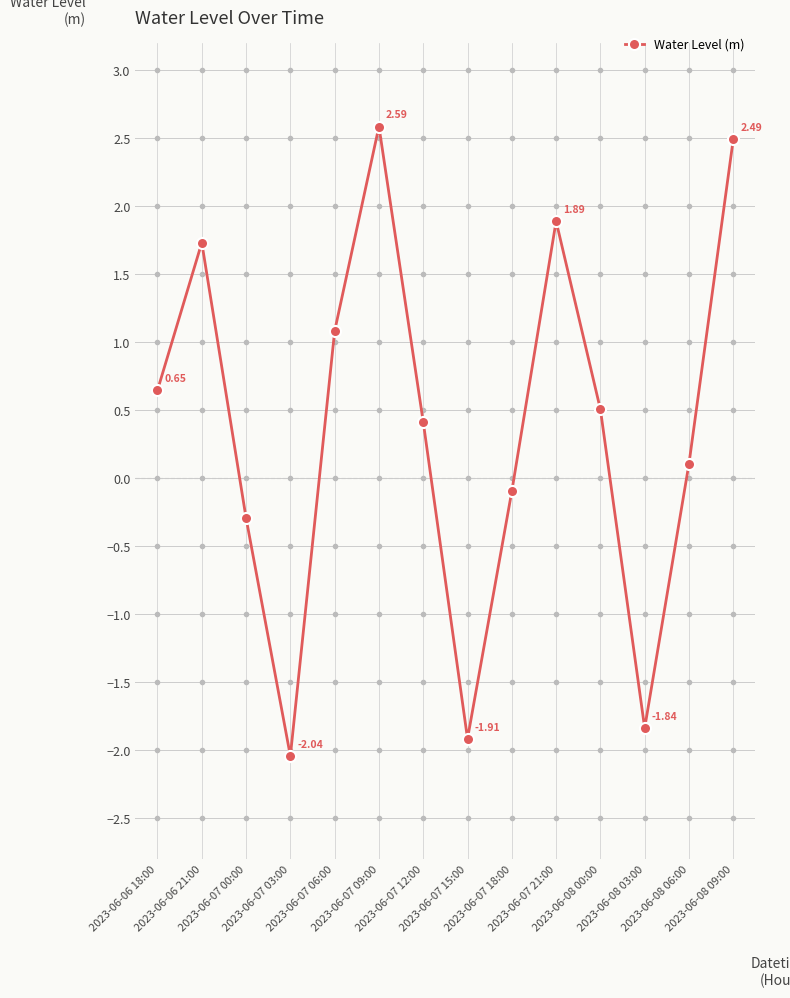

What is the label of the 8th point from the left?

2023-06-07 15:00